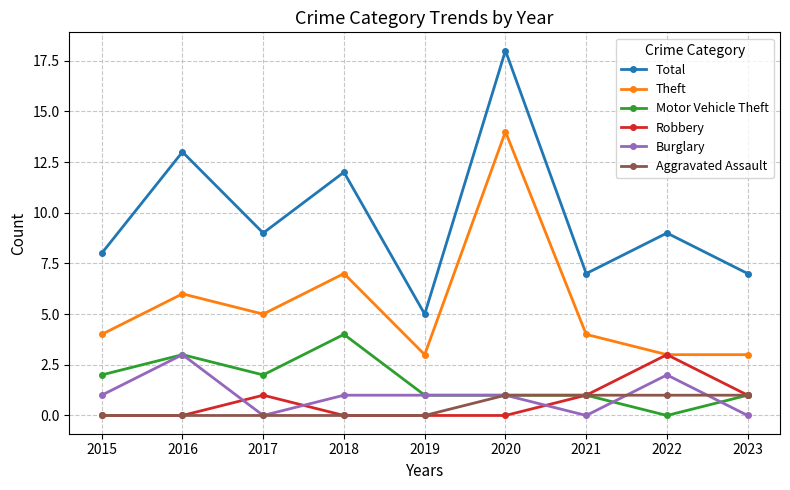

At how many categories does at least one series exceed 17?

1